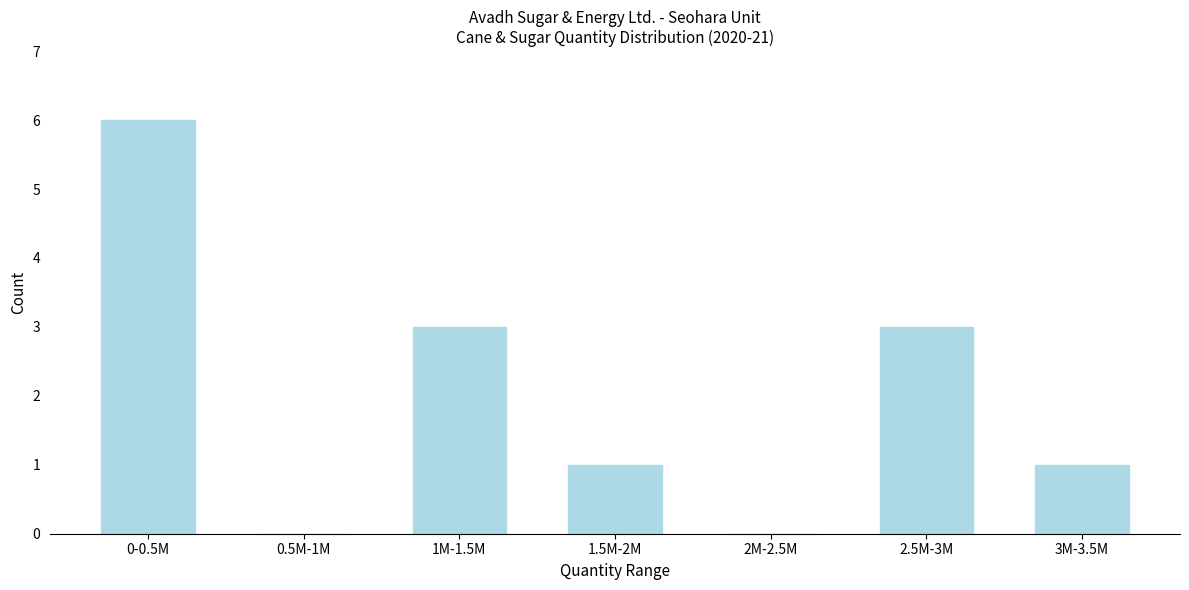

Reading left to right, what are all the values shown in this chart?

0-0.5M=6	0.5M-1M=0	1M-1.5M=3	1.5M-2M=1	2M-2.5M=0	2.5M-3M=3	3M-3.5M=1